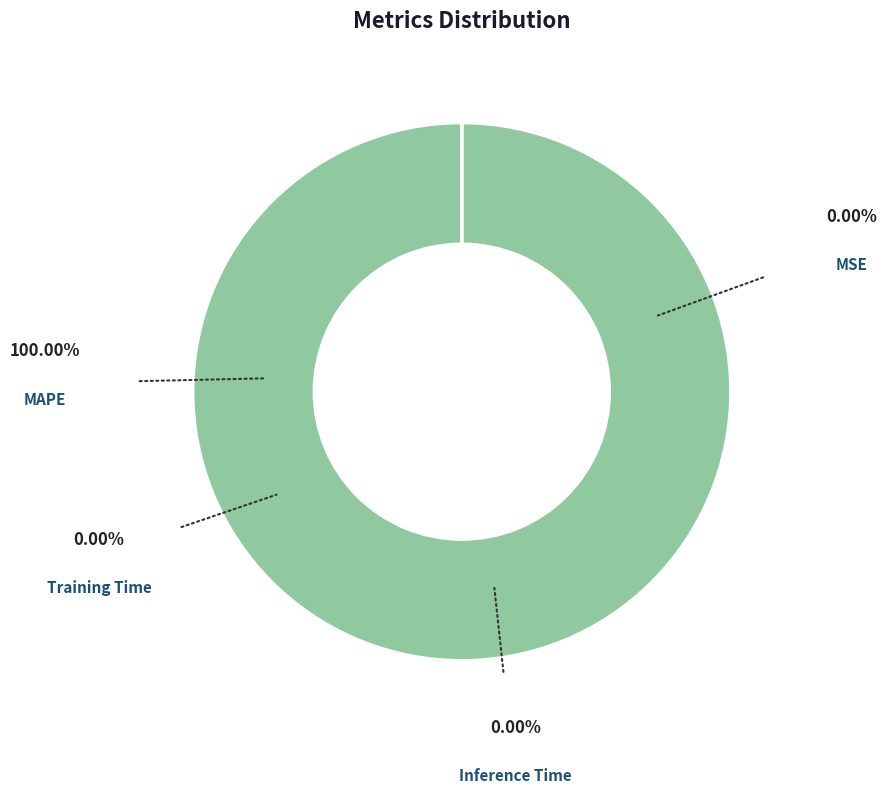

Which category accounts for the majority?

MAPE